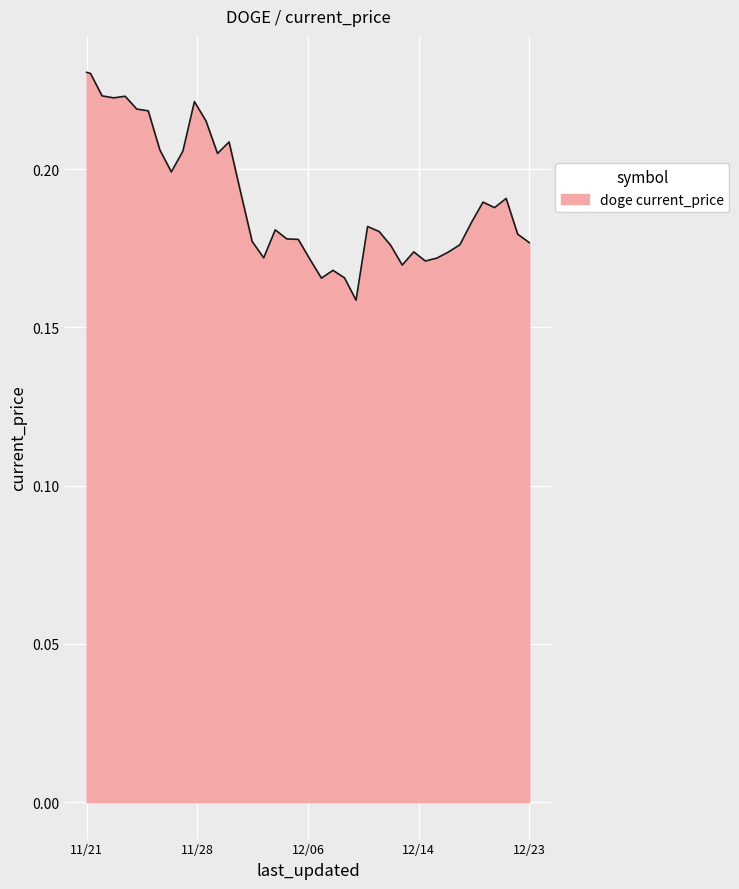

Does the chart display data point markers on the line(s)?

No